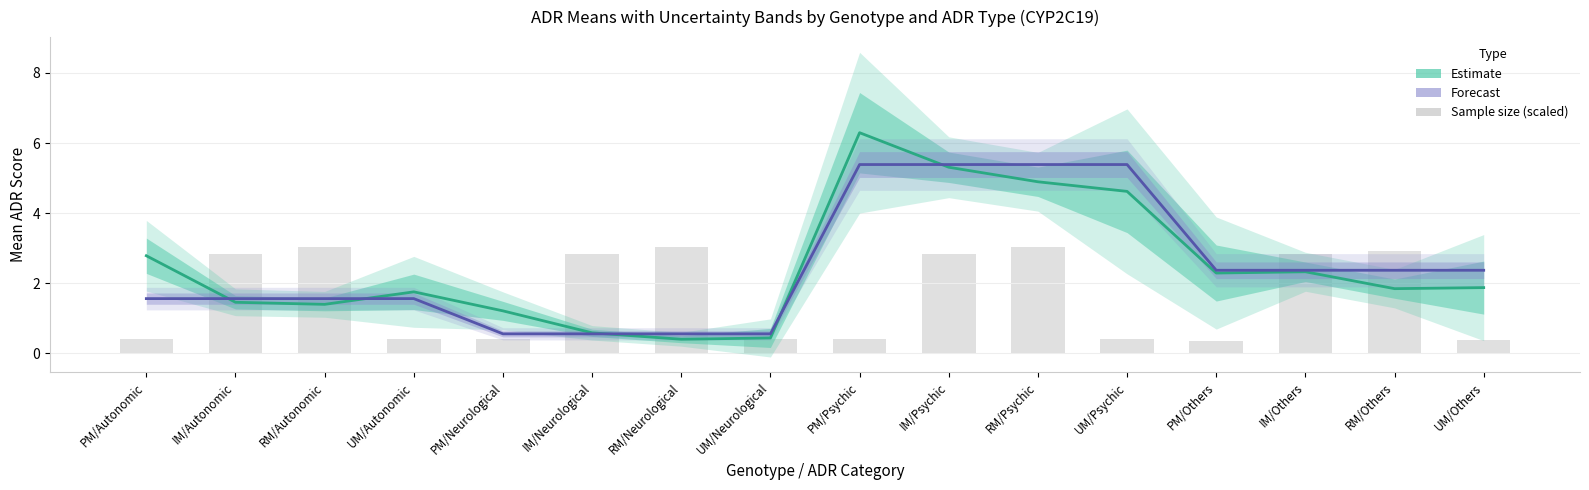

List the labels in order of Estimate (mean) value, largest first.

PM/Psychic, IM/Psychic, RM/Psychic, UM/Psychic, PM/Autonomic, IM/Others, PM/Others, UM/Others, RM/Others, UM/Autonomic, IM/Autonomic, RM/Autonomic, PM/Neurological, IM/Neurological, UM/Neurological, RM/Neurological